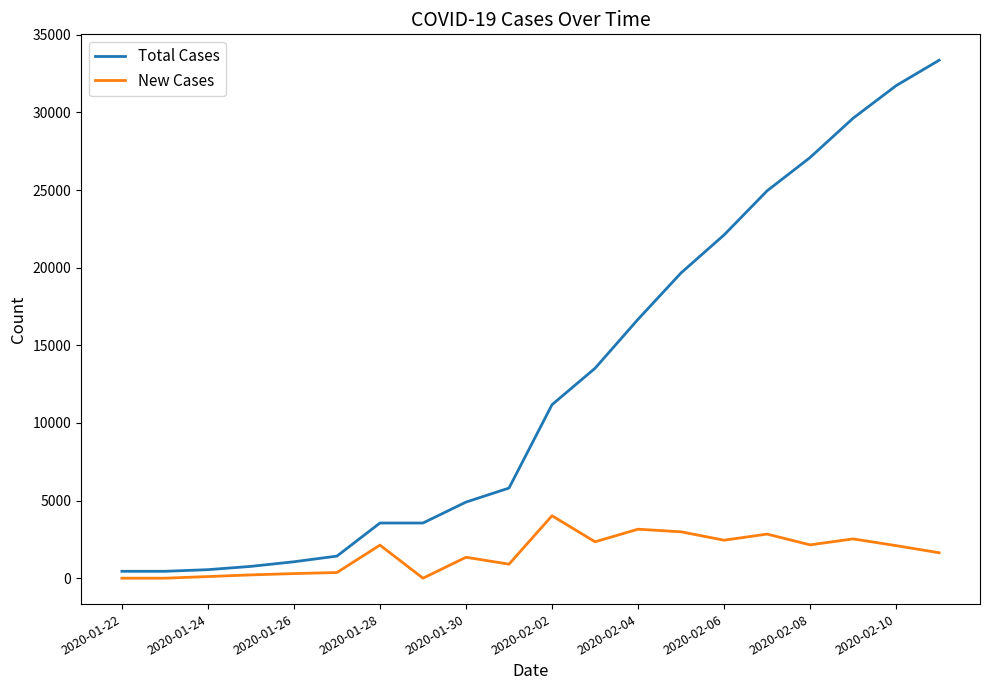

What is the sum of all Total Cases values?

252428